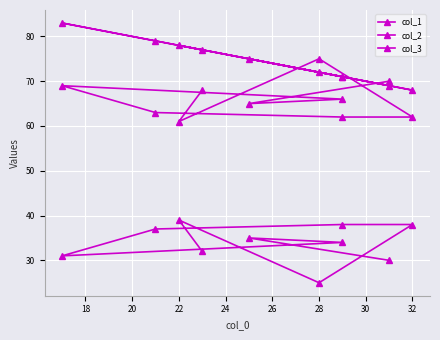

True or false: col_3 and col_1 cross at least once.

False